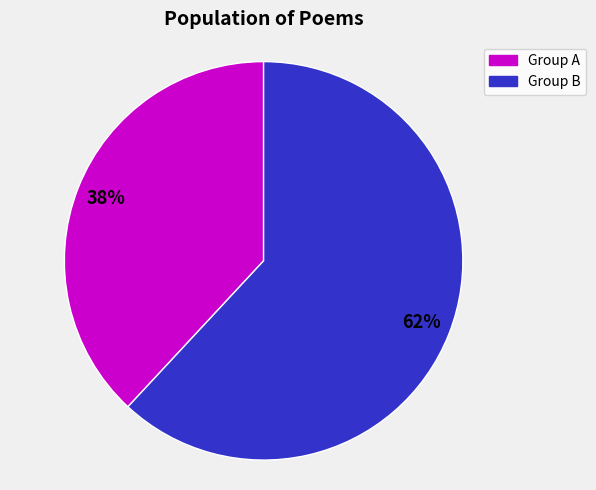

To the nearest percent, what is the average slice percentage?

50%